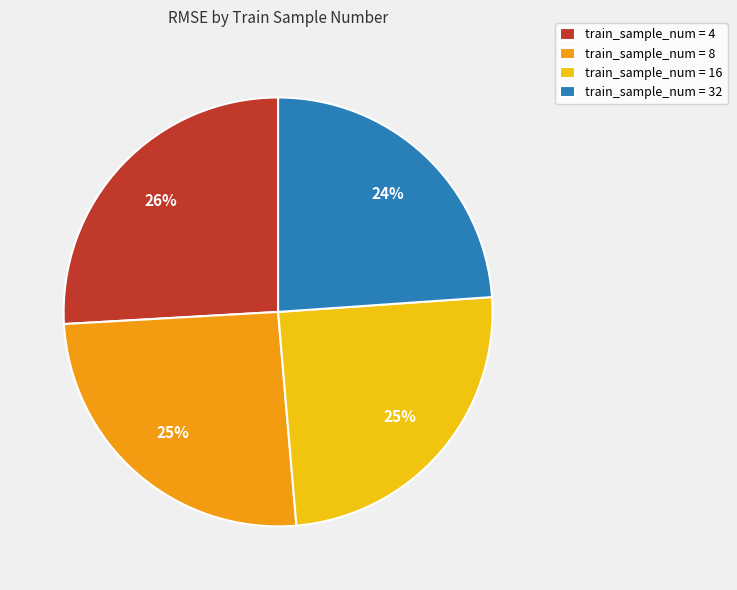

What is the smallest slice in the pie chart?

train_sample_num = 32